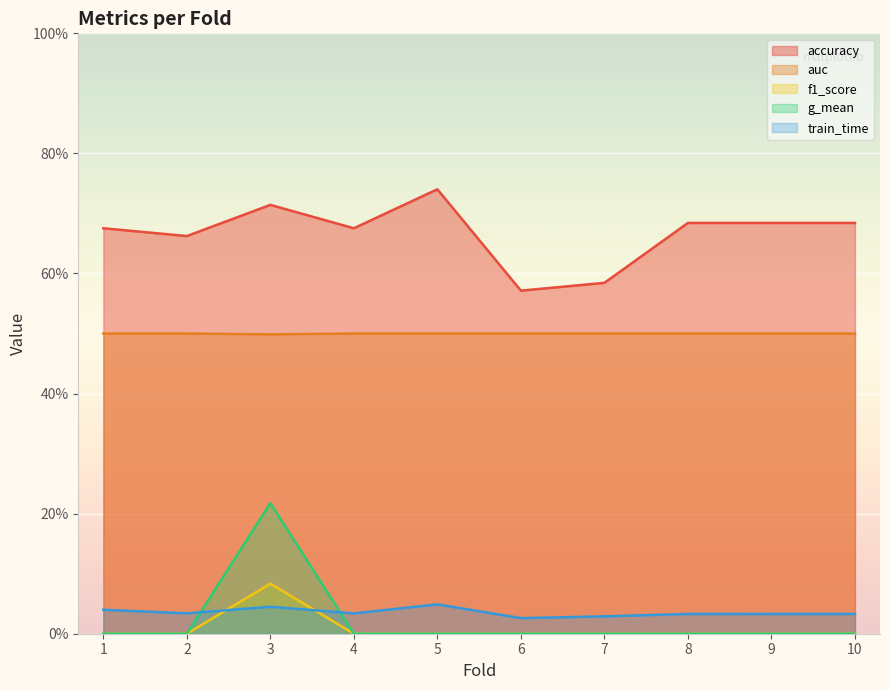

The value of g_mean at 6 is 0.0. True or false?

True